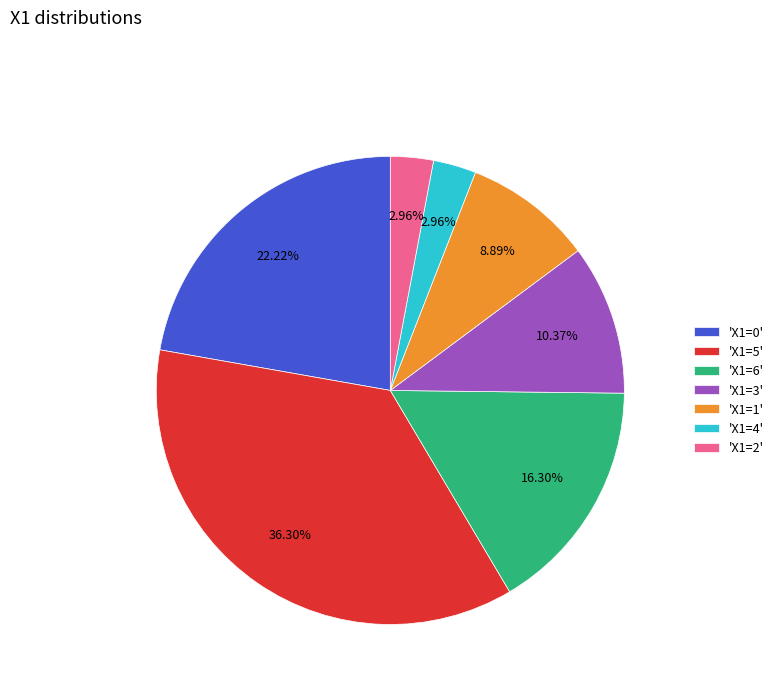

What is the ratio of the value at 'X1=5' to the value at 'X1=0'?

1.6